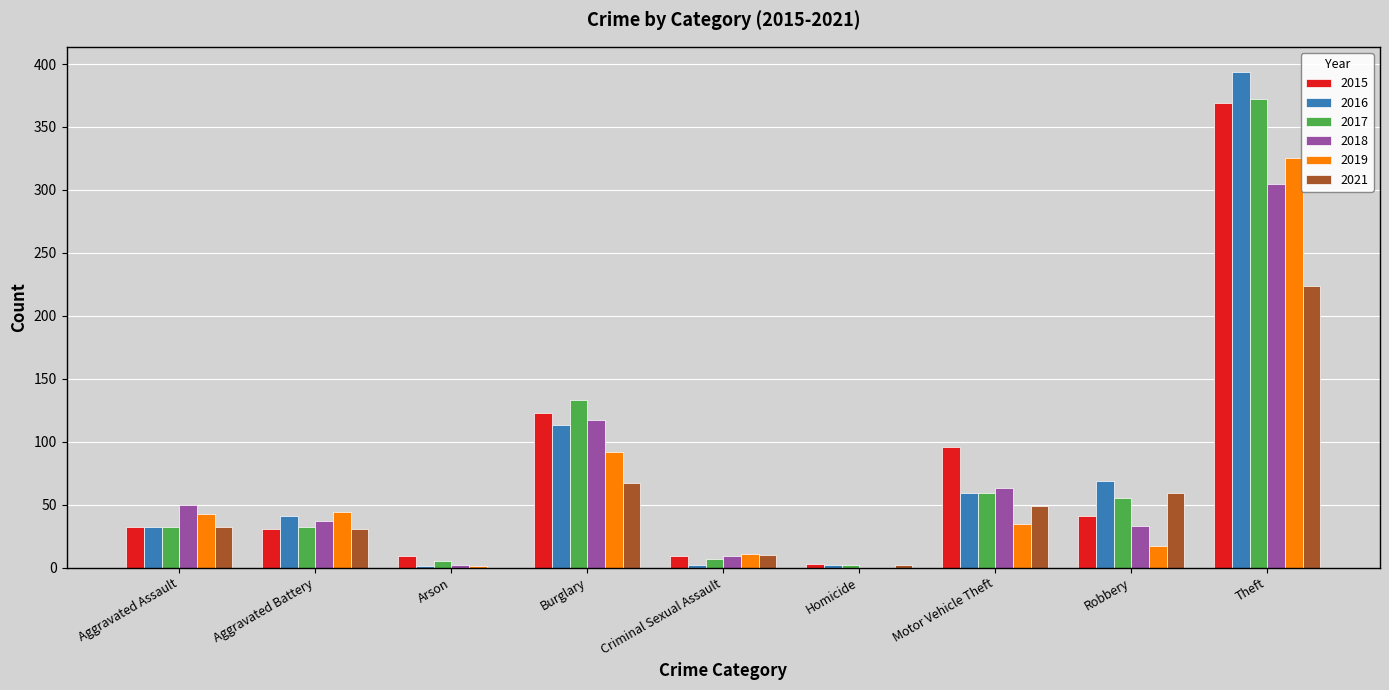

Which label corresponds to the largest value in the chart?

Theft